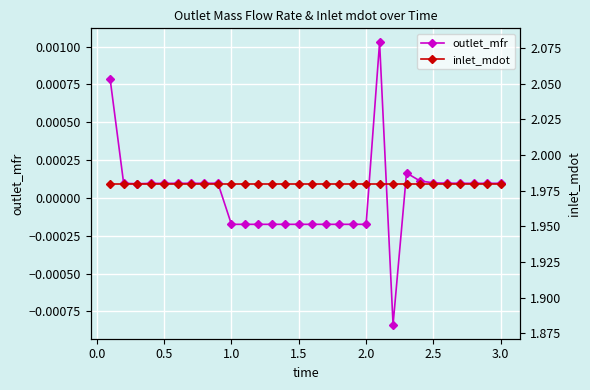

How many values in outlet_mfr are below zero?

12